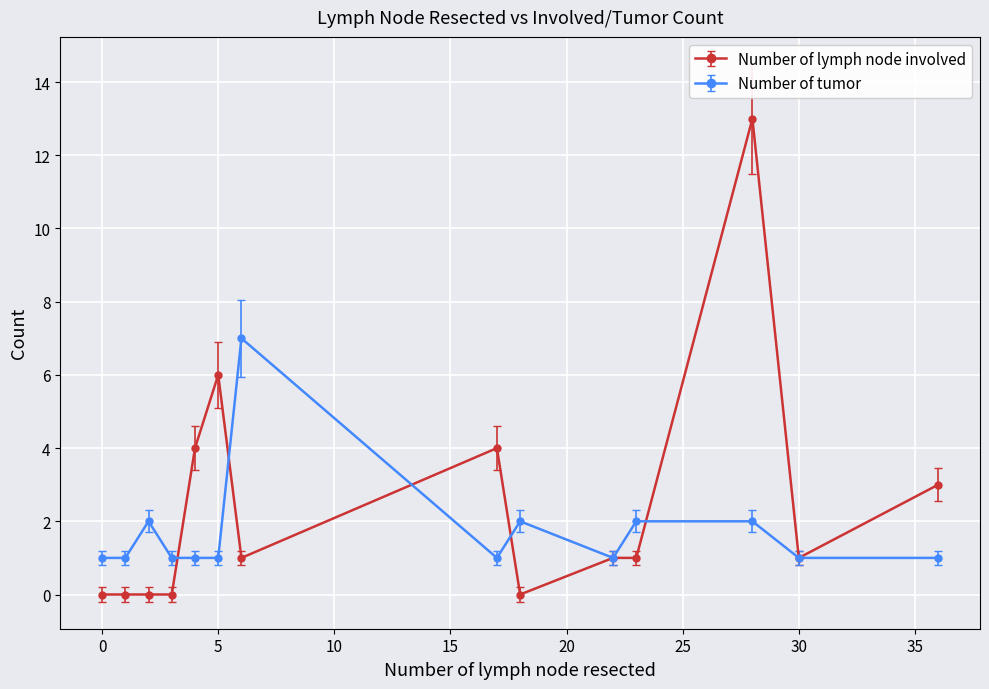

What is the difference between the second highest and minimum values in the Number of lymph node involved series?

6